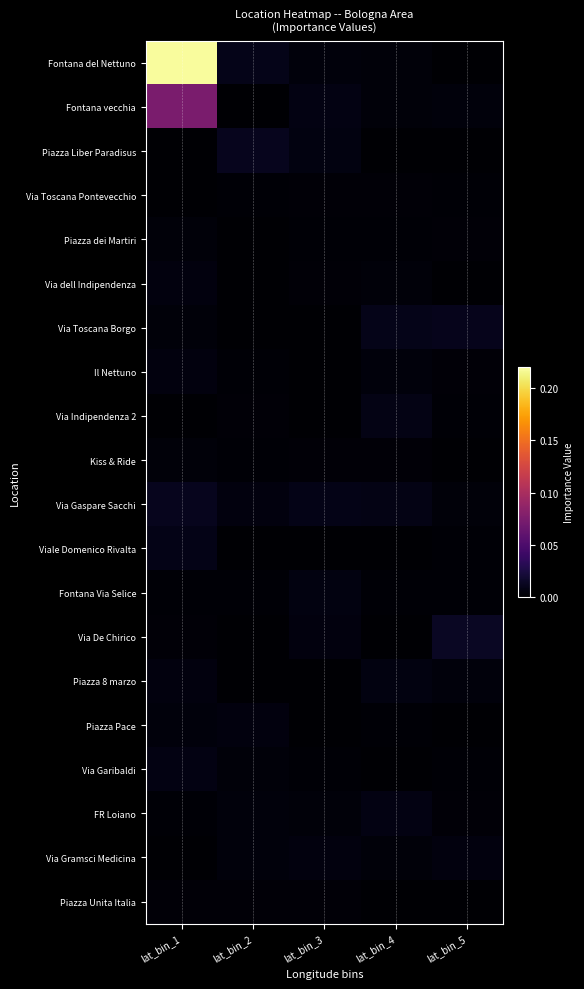

Rank the series by their maximum value, from highest to lowest.

Fontana del Nettuno, Fontana vecchia, Via De Chirico, Piazza Liber Paradisus, Via Gaspare Sacchi, Via Toscana Borgo, Viale Domenico Rivalta, Via Indipendenza 2, FR Loiano, Via Garibaldi, Fontana Via Selice, Piazza 8 marzo, Il Nettuno, Via dell Indipendenza, Piazza Pace, Via Gramsci Medicina, Kiss & Ride, Piazza dei Martiri, Via Toscana Pontevecchio, Piazza Unita Italia